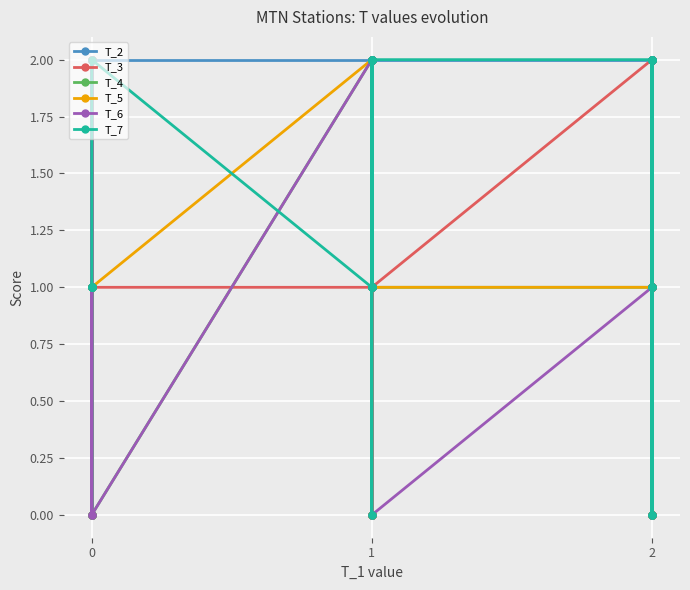

What is the maximum value shown in the chart?

2